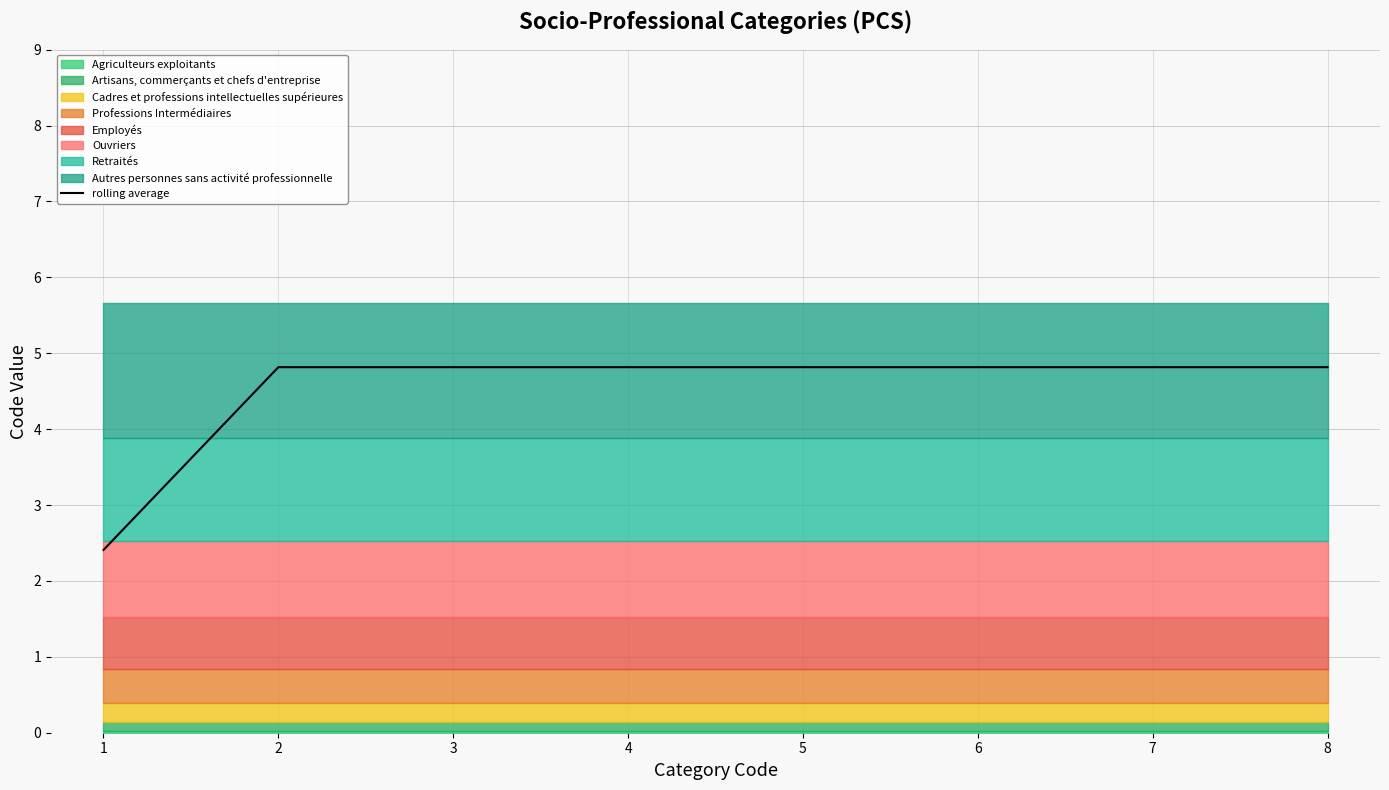

Is it true that the value at 2 is 4.8?

True